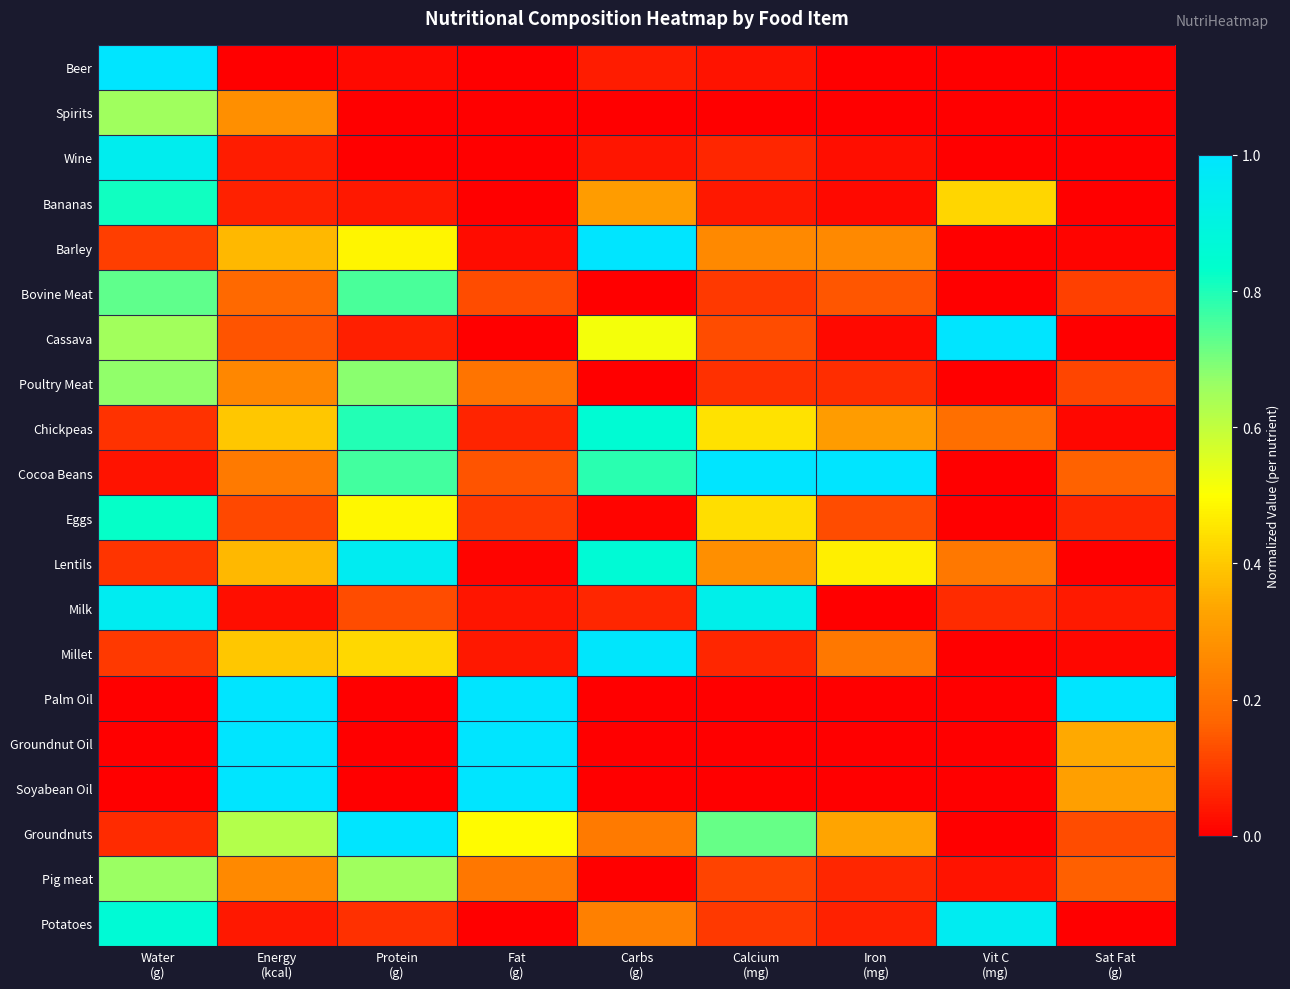

At which category is the sum across all series the highest?

Water
(g)